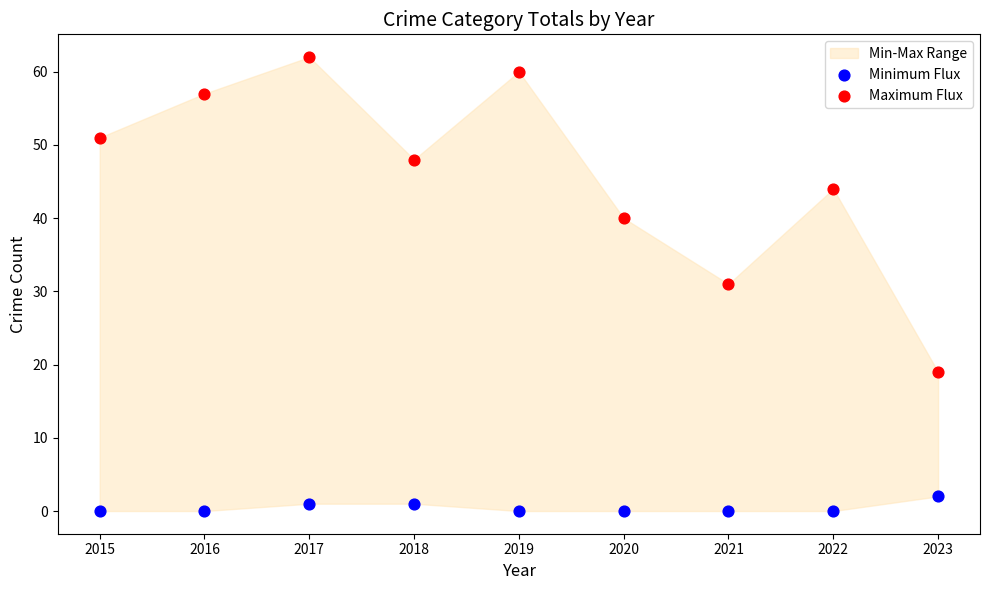

Across all data points, what is the range of Y values (max minus min)?

62